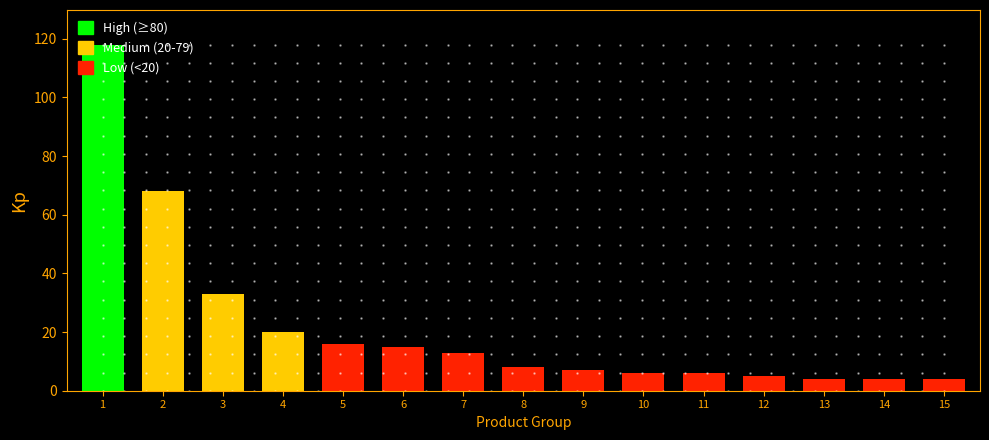

Approximately how many times larger is the value at 7 compared to 13?

3.2